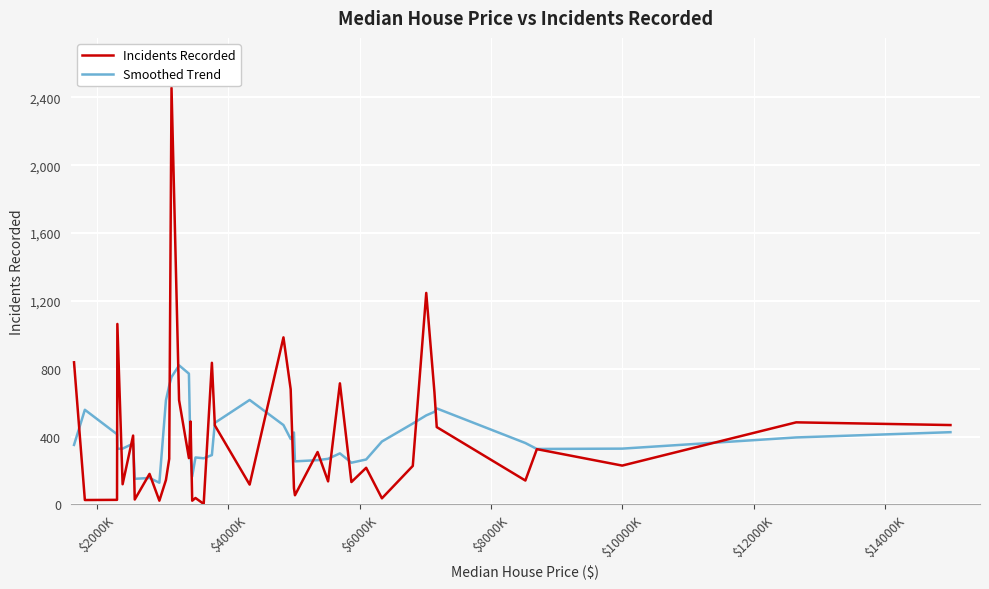

What is the greatest value displayed?

2456